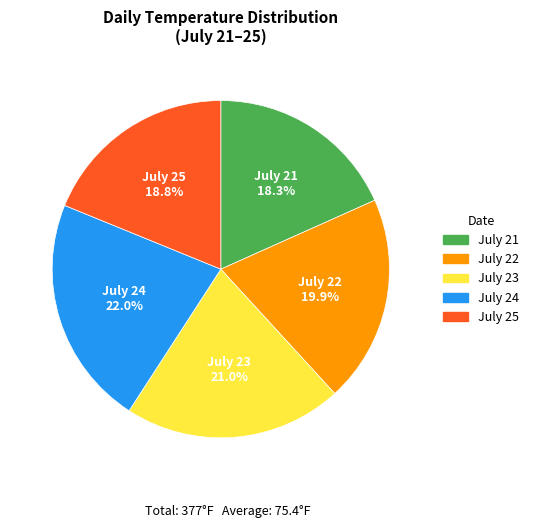

How many slices are in this pie chart?

5